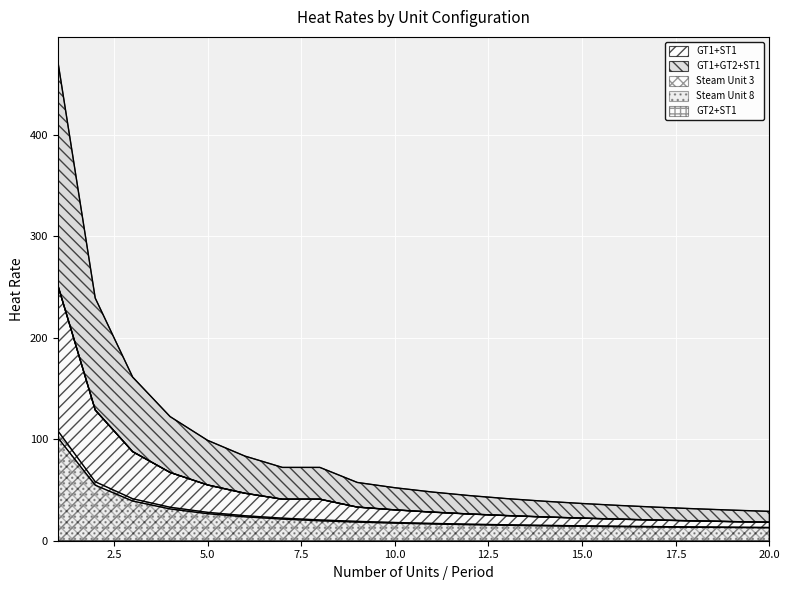

True or false: Steam Unit 8 has a value of 12.9 at 8.

False